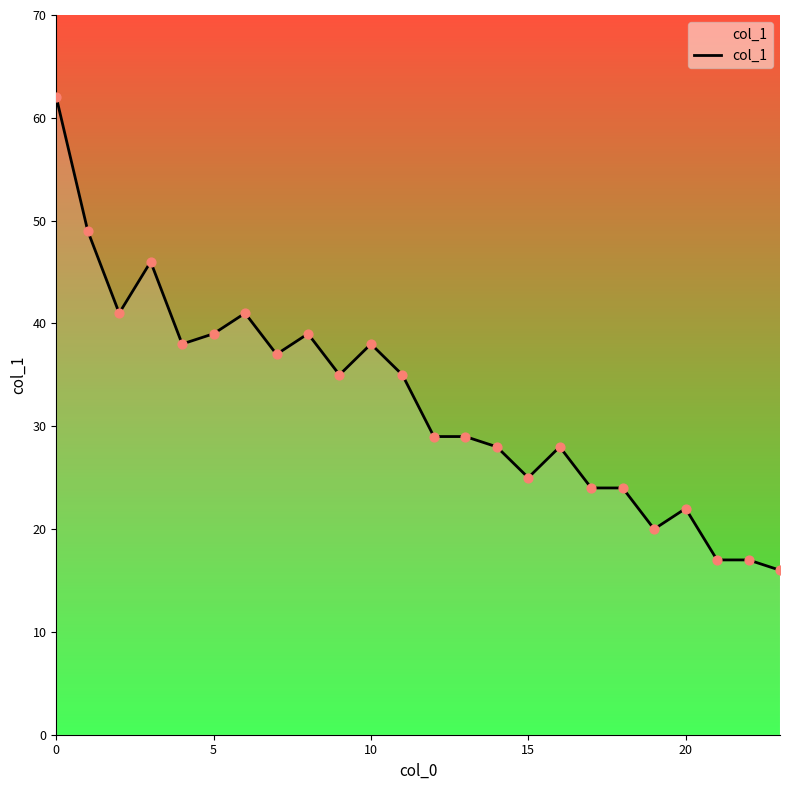

What is the minimum value shown in the chart?

16